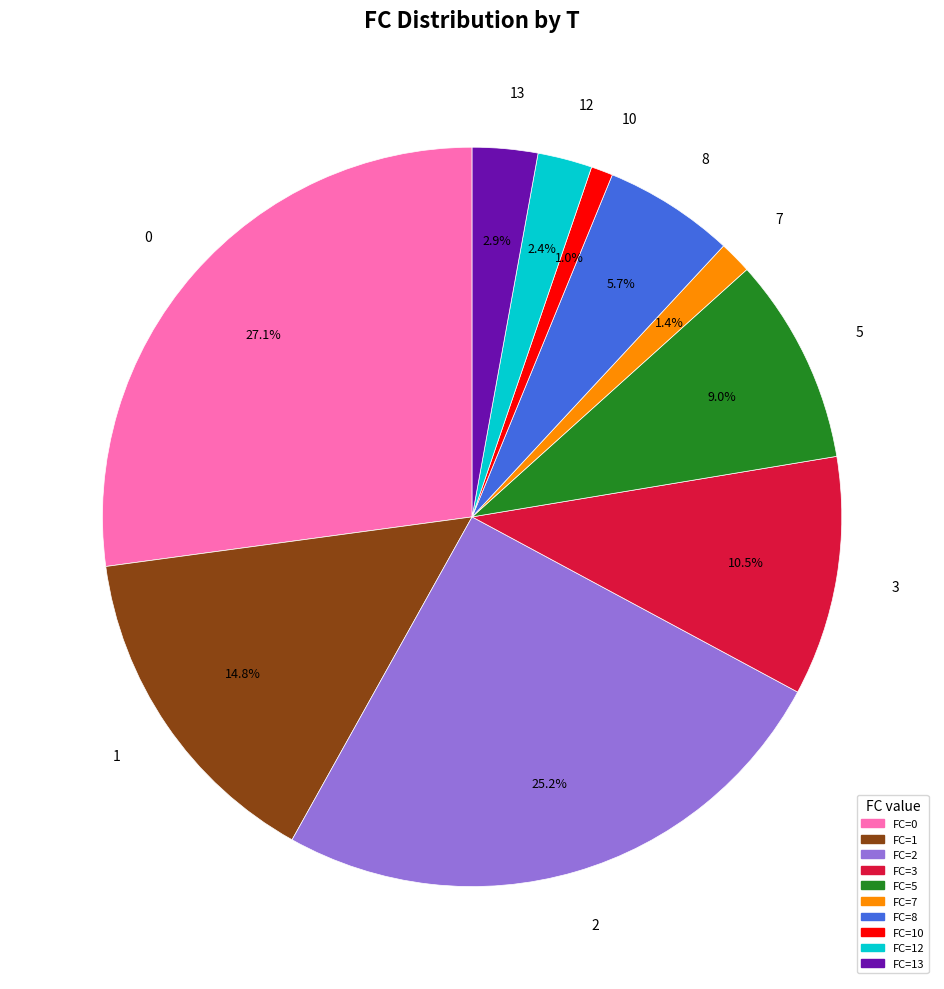

Does 10 account for over 50% of the chart?

No